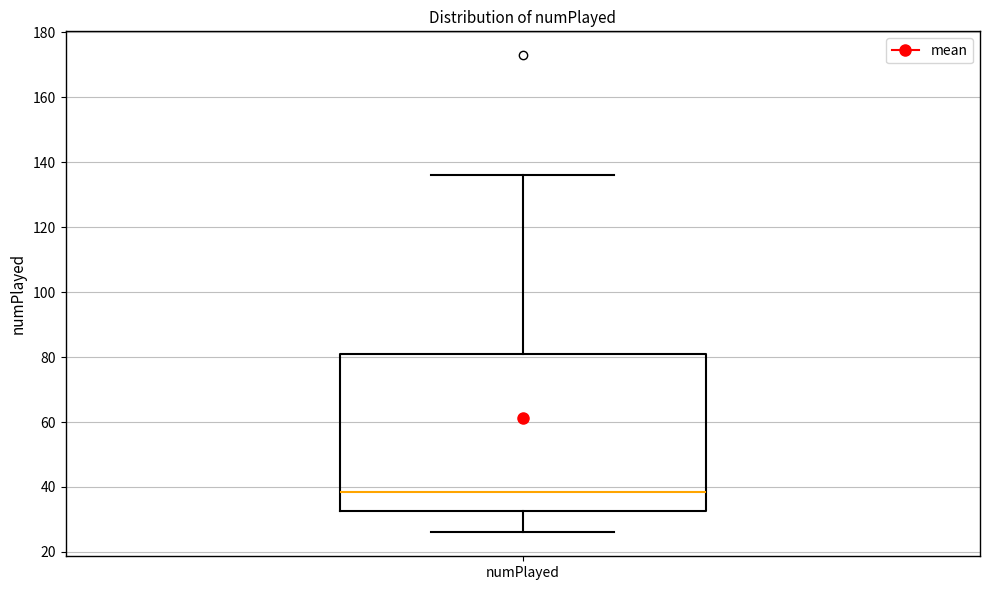

Where is the upper edge of the box for numPlayed on the y-axis? The values are not printed on the chart, so give them approximately, as read against the axis.

82